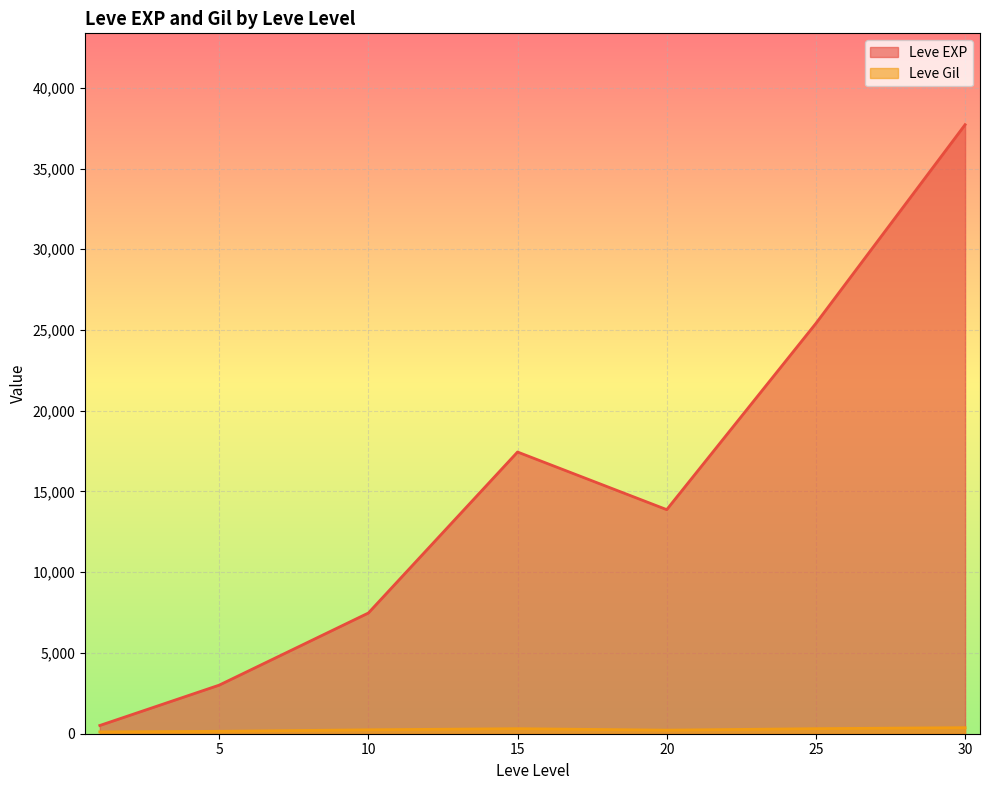

What is the sum of all Leve Gil values?

9603